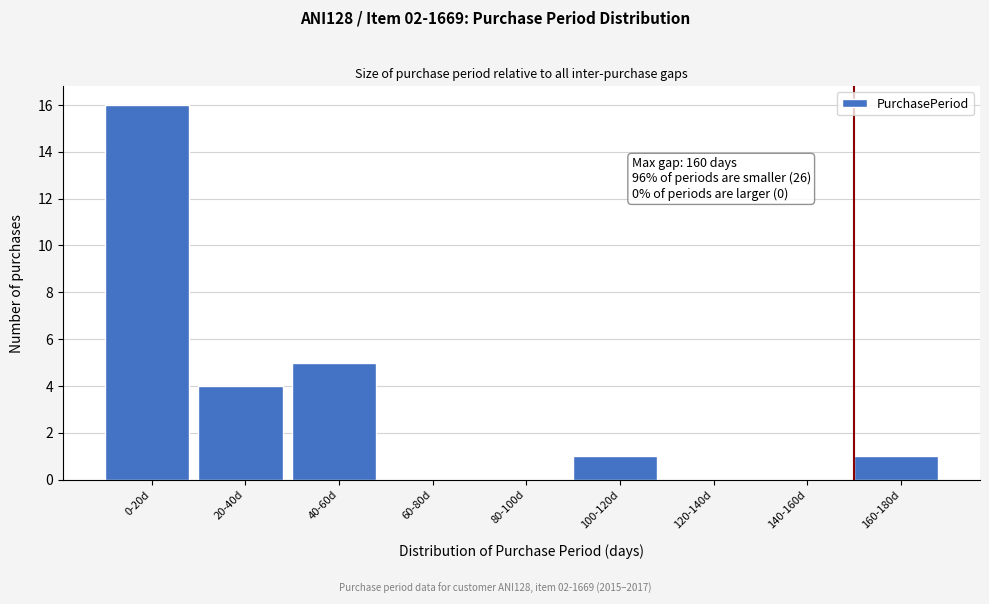

Reading right to left, transcribe all the data shown in this chart.

160-180d=1	140-160d=0	120-140d=0	100-120d=1	80-100d=0	60-80d=0	40-60d=5	20-40d=4	0-20d=16